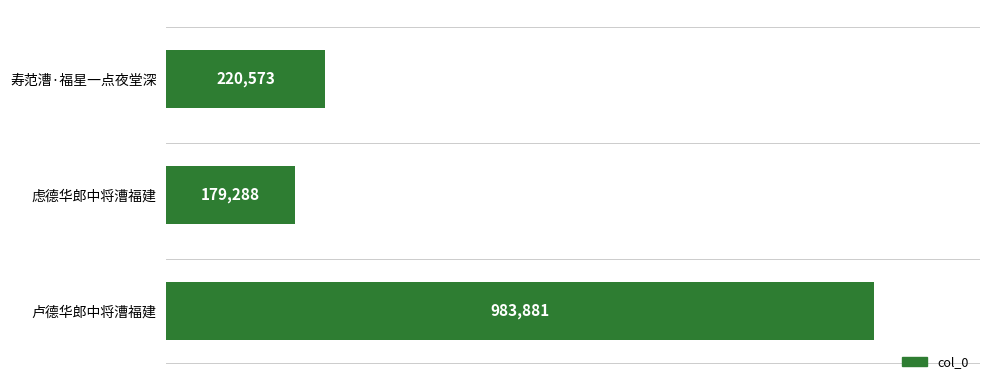

Are the bars grouped side by side (vs. stacked)?

No